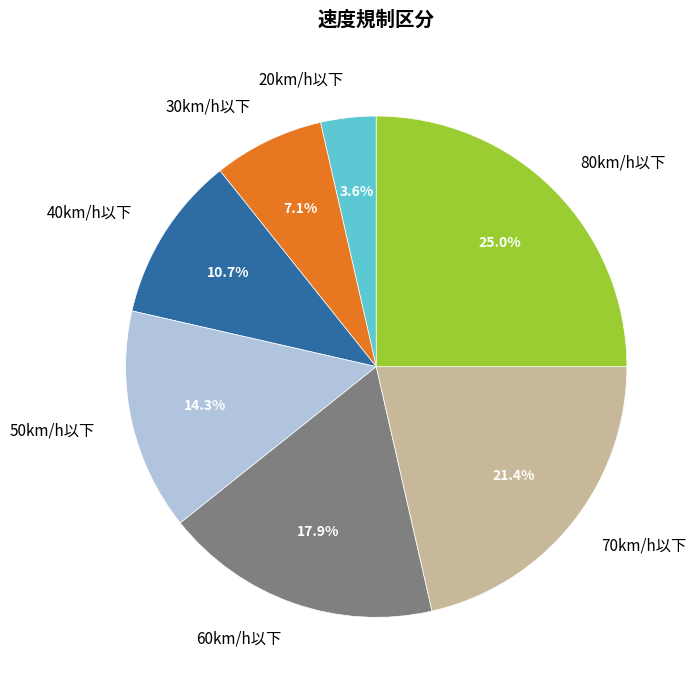

Approximately how many times larger is the value at 70km/h以下 compared to 80km/h以下?

0.9